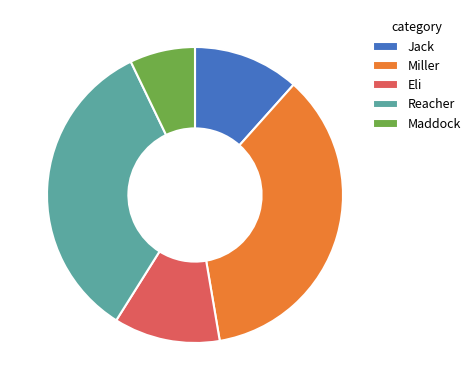

Is there any slice that represents more than half of the pie?

No